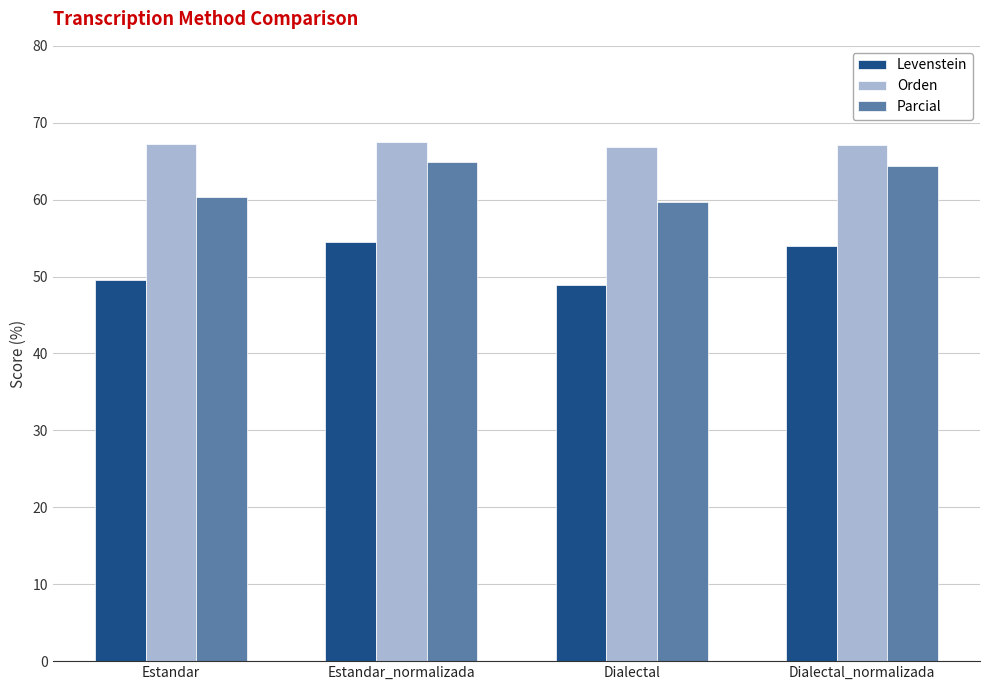

What is the value of the Orden bar at the 1st from the left?

67.3